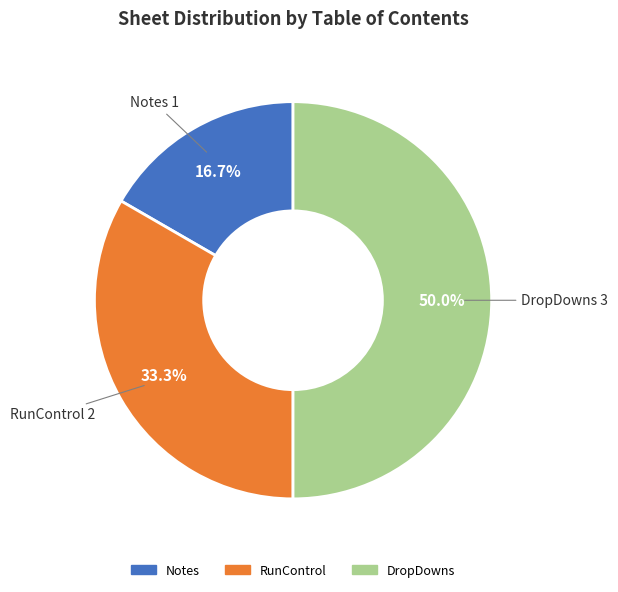

To the nearest percent, what percentage of the pie is DropDowns?

50%